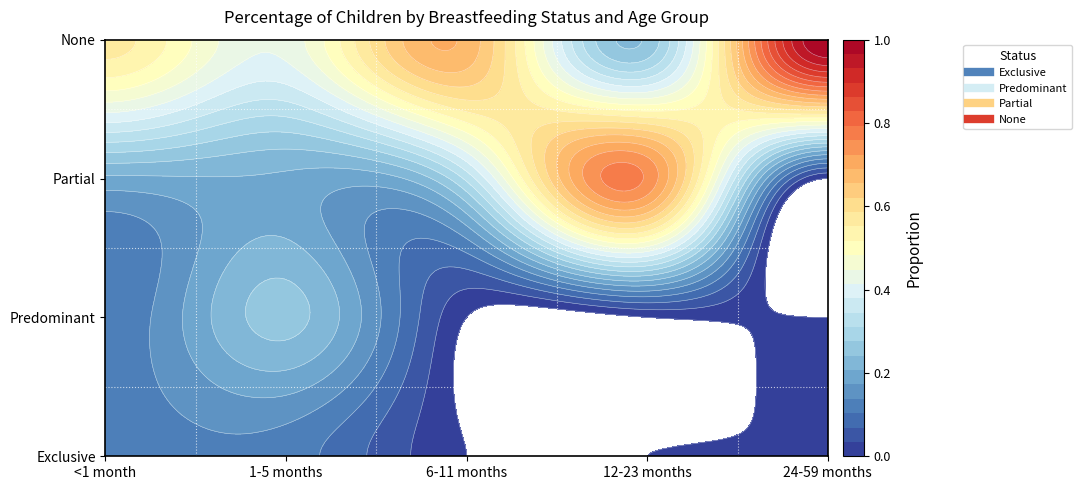

Rank the series by their maximum value, from lowest to highest.

Exclusive, Predominant, Partial, None